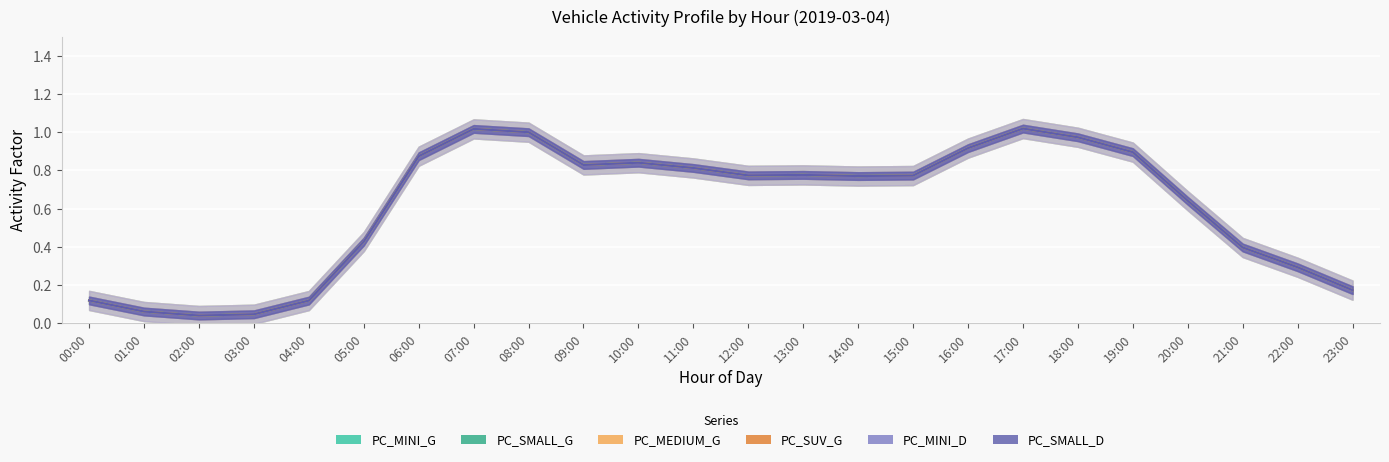

What value does the PC_MINI_G series have at 17:00?

1.0